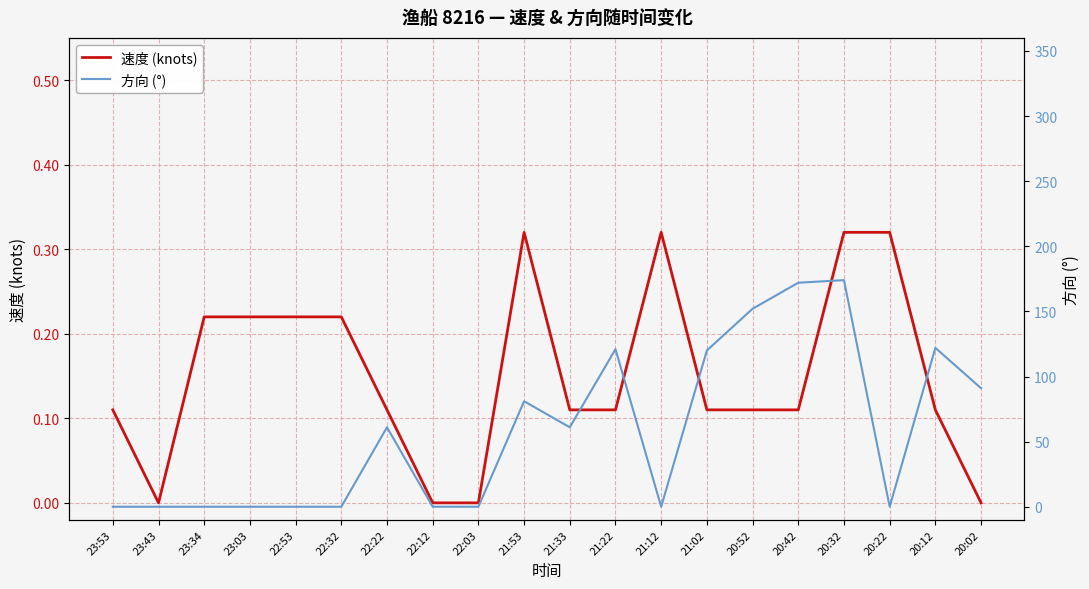

True or false: 速度 (knots) has a value of 0.2 at 23:34.

True